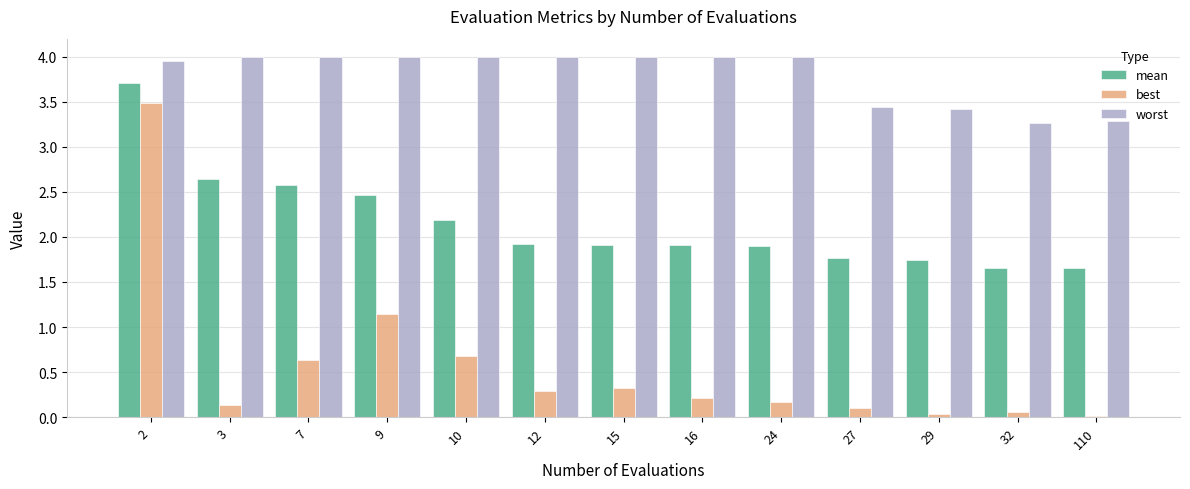

How many groups of bars are there?

13